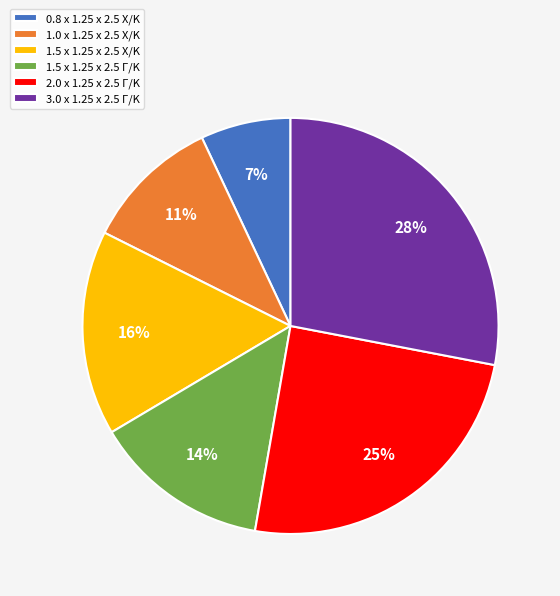

Count the number of slices in the pie.

6